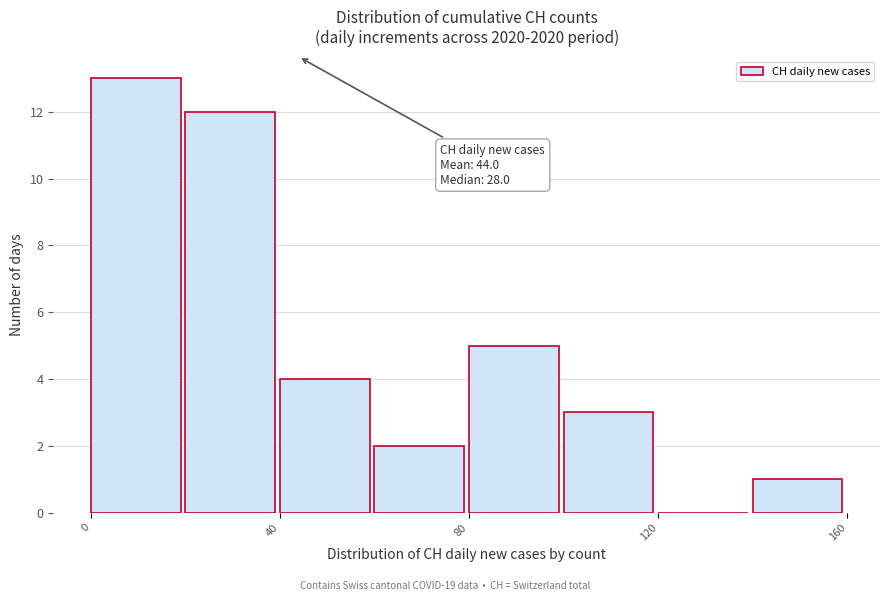

Over which range of the x-axis is the bar tallest?

0 to 20